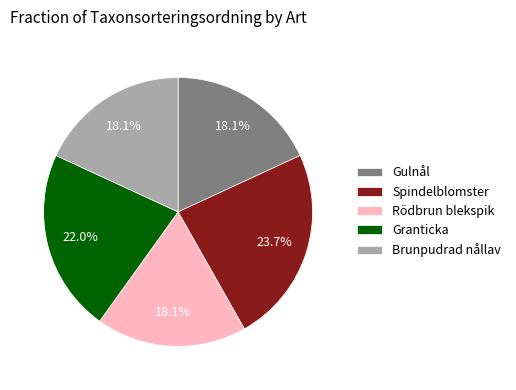

Which category has the biggest portion of the pie?

Spindelblomster